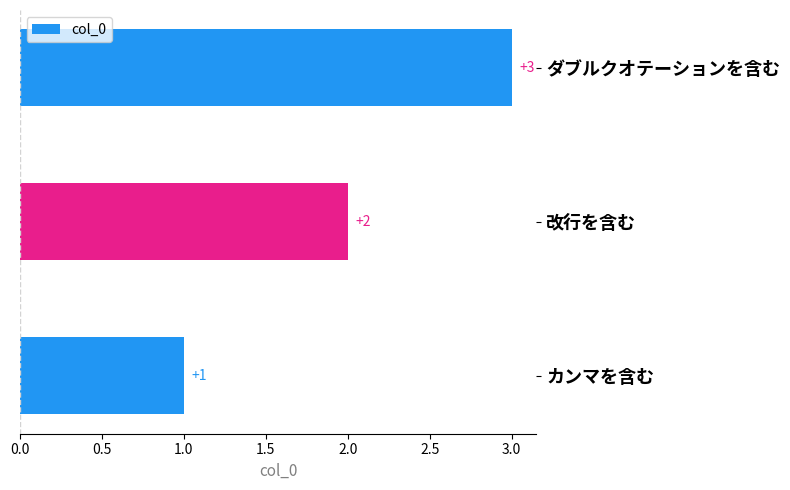

What is the ratio of the value at ダブルクオテーションを含む to the value at 改行を含む?

1.5